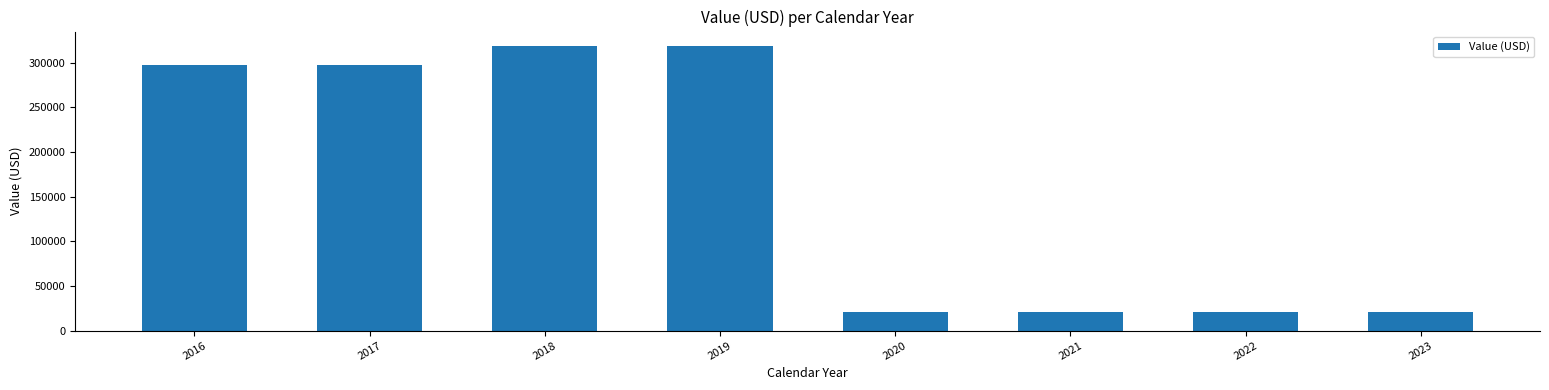

What is the change in value from 2017 to 2023?

-277457.1